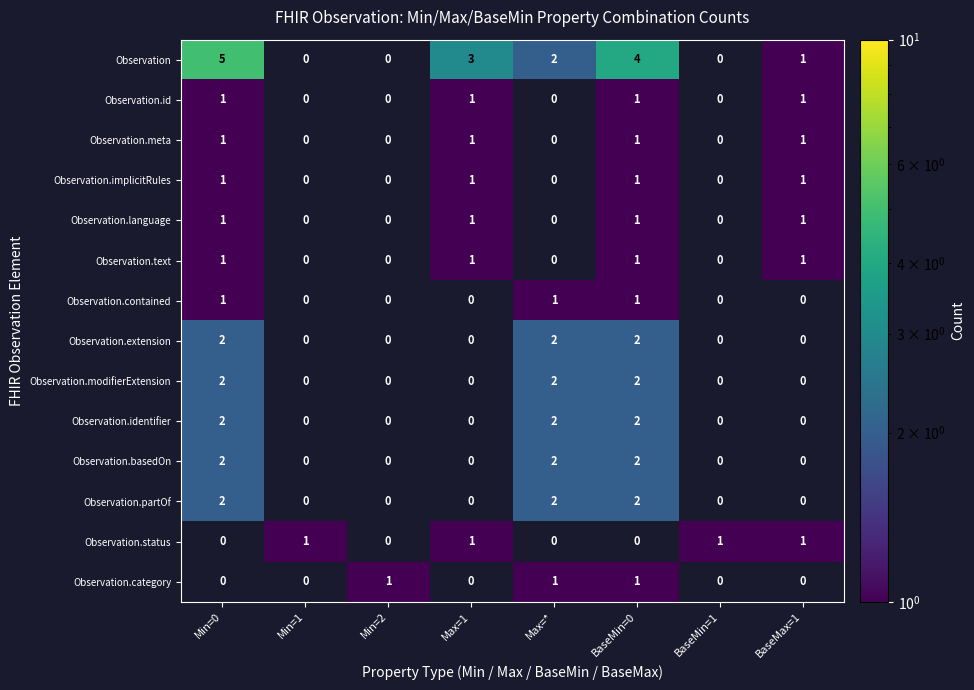

The Observation.text series shows 1 at Min=0. True or false?

True